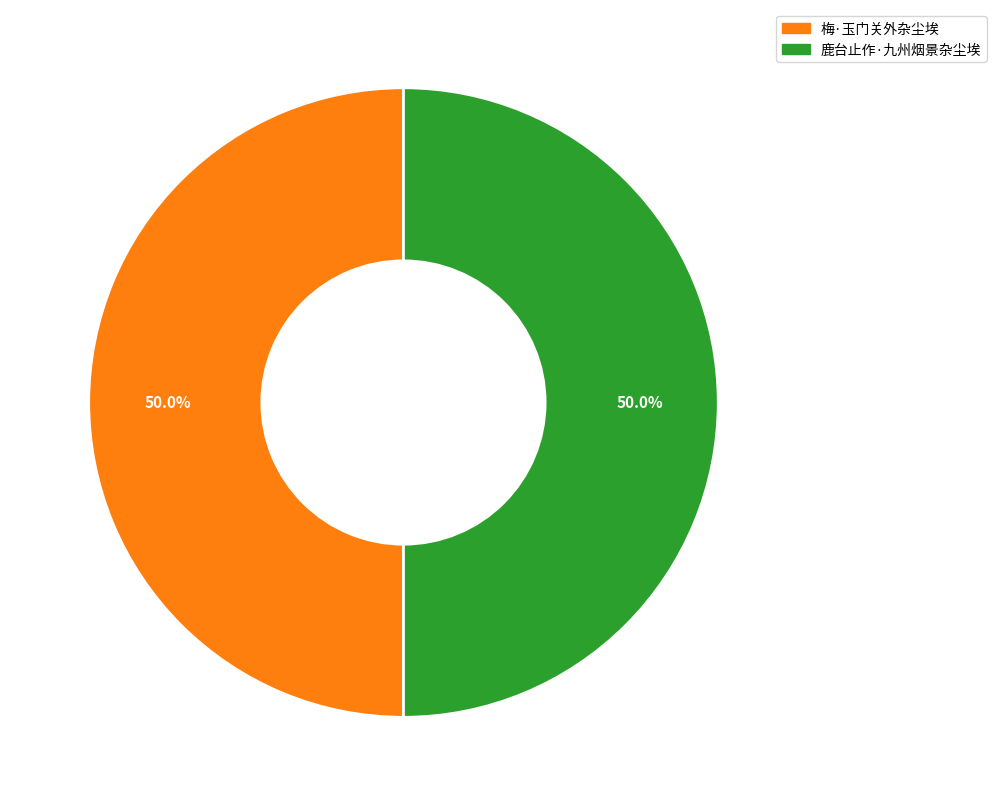

Is it true that 梅·玉门关外杂尘埃 is 41% of the pie?

False